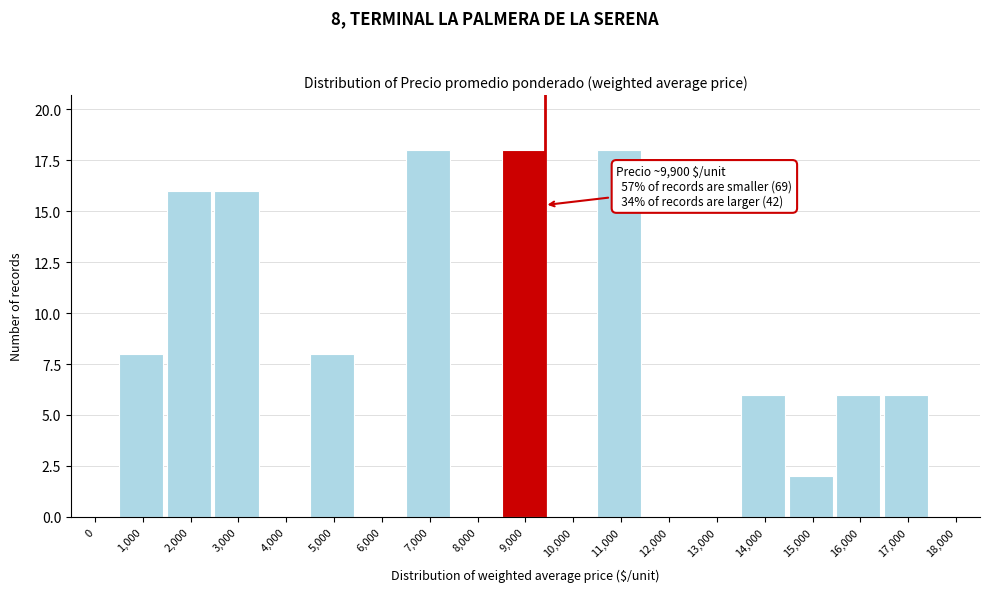

Reading right to left, transcribe all the data shown in this chart.

18,000=0	17,000=6	16,000=6	15,000=2	14,000=6	13,000=0	12,000=0	11,000=18	10,000=0	9,000=18	8,000=0	7,000=18	6,000=0	5,000=8	4,000=0	3,000=16	2,000=16	1,000=8	0=0